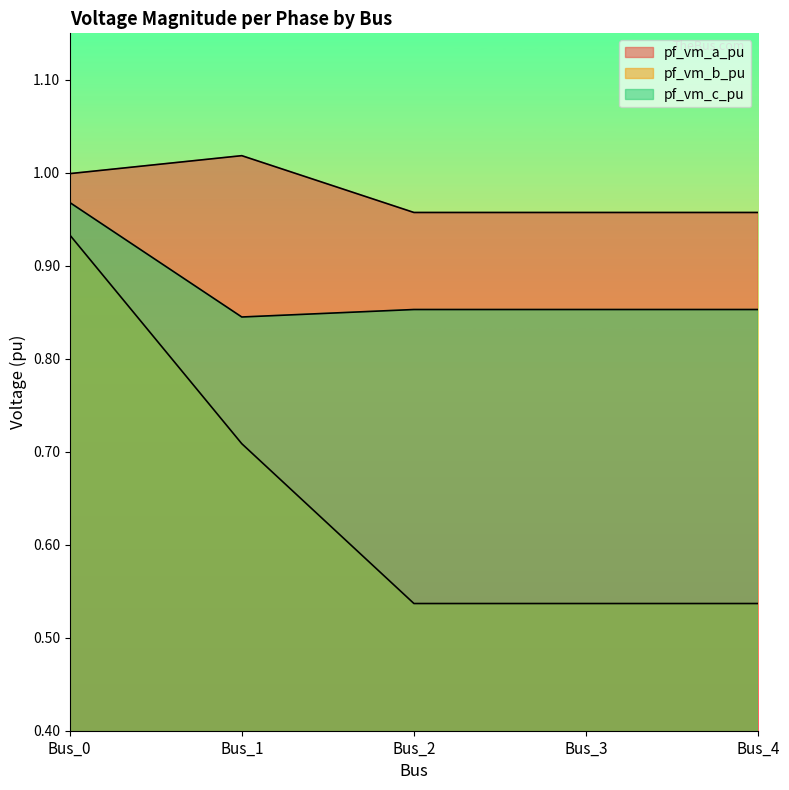

What is the total value across all series at Bus_0?

2.9